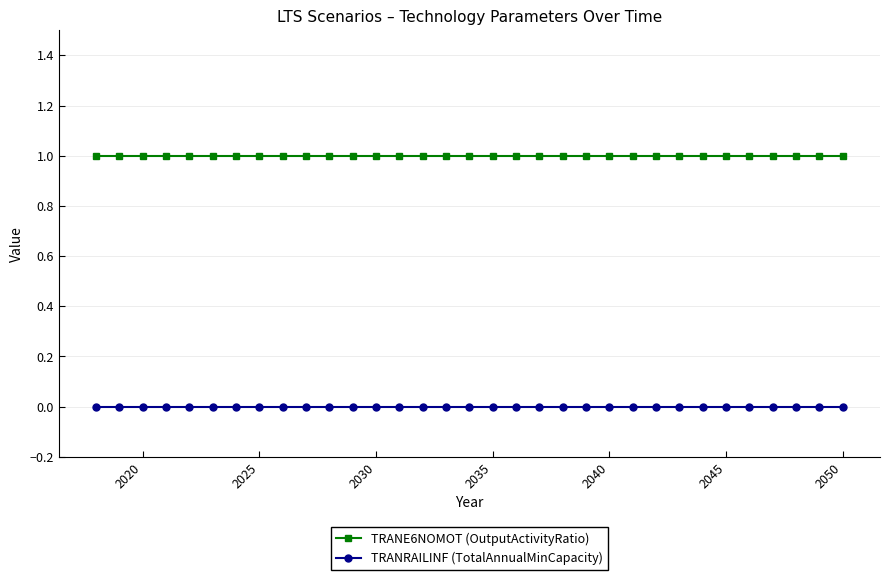

What is the minimum value for TRANE6NOMOT (OutputActivityRatio)?

1